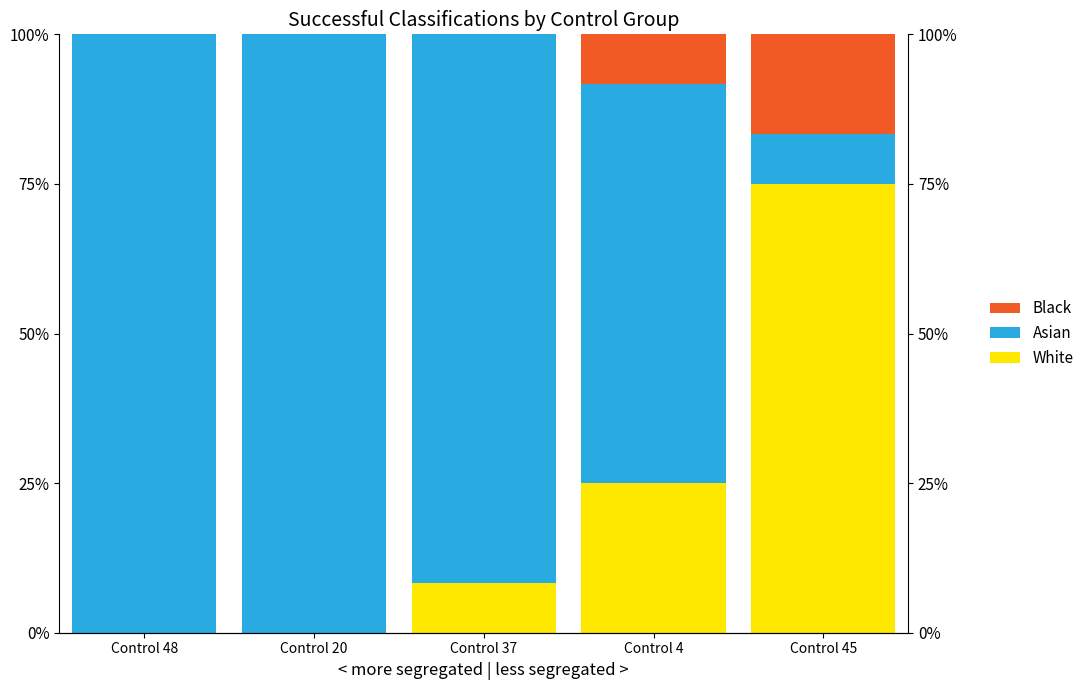

Is it true that Asian equals 0.0 at Control 45?

False